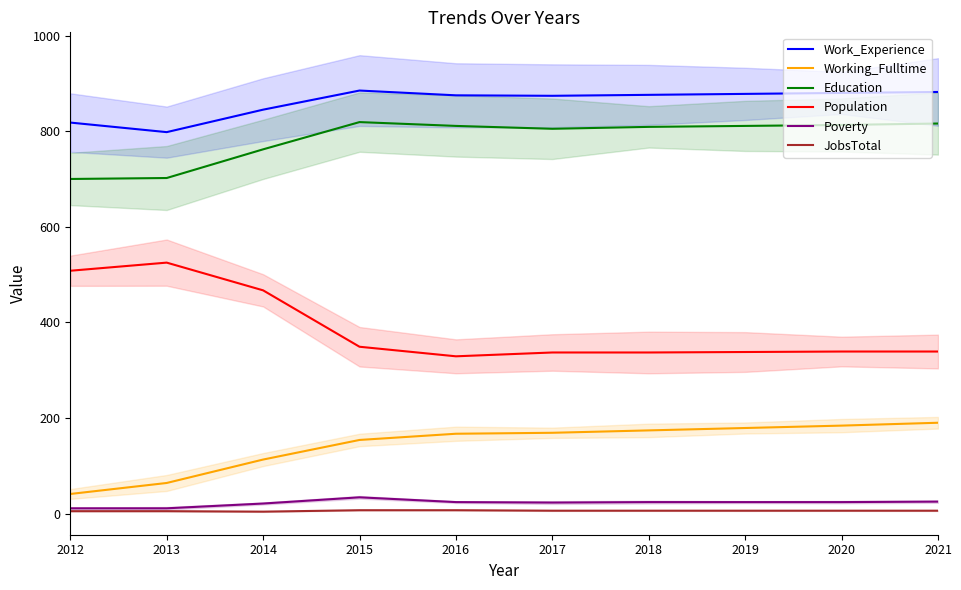

How many categories are shown in the chart?

10